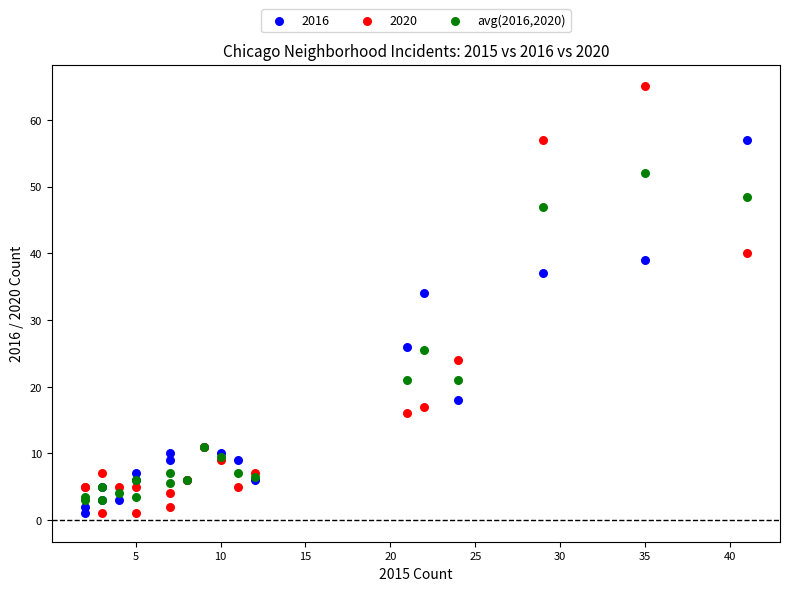

Across all series, what Y value is closest to 33?

34.0